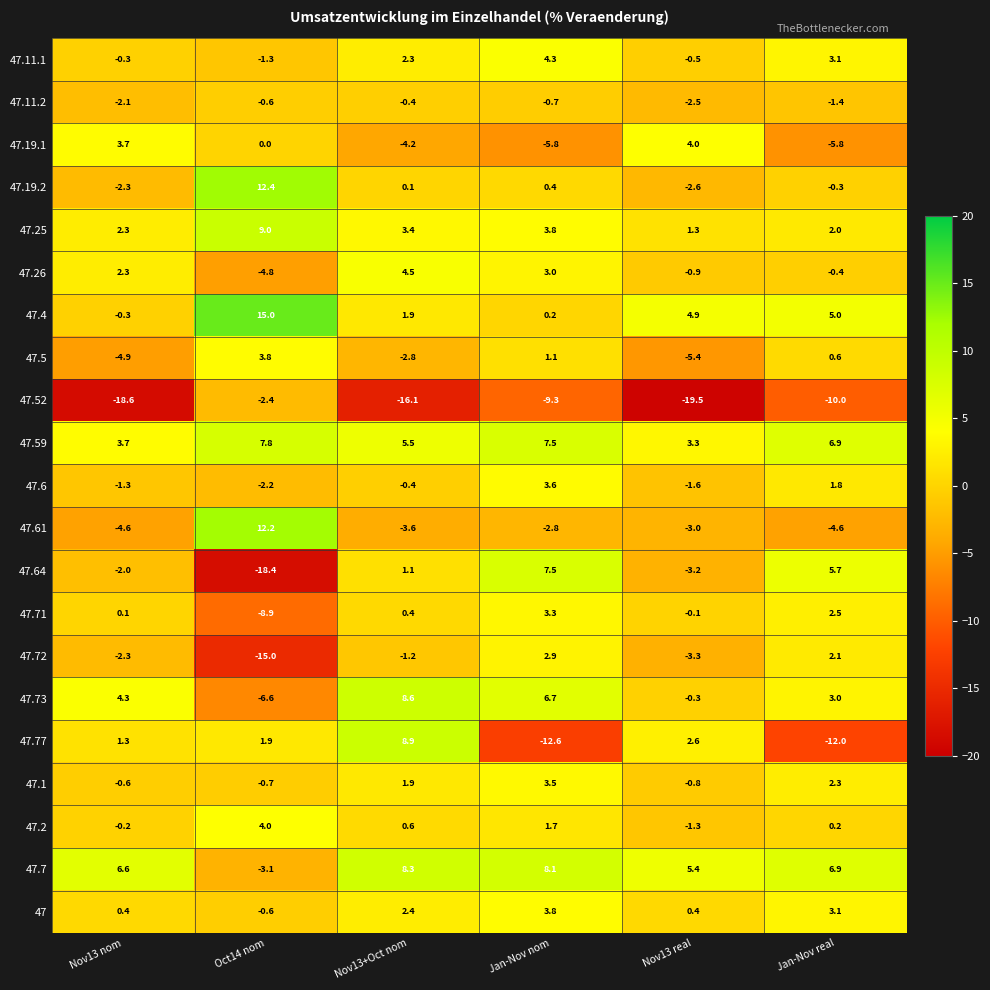

What is the total value across all series at Nov13+Oct nom?

21.2